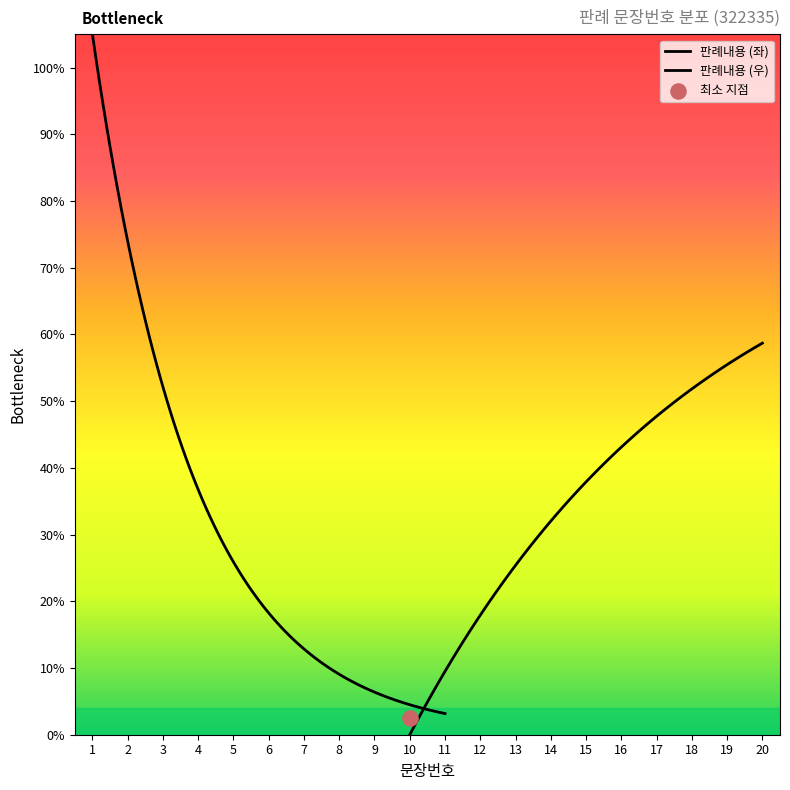

Between 15 and 7, which is larger?

15